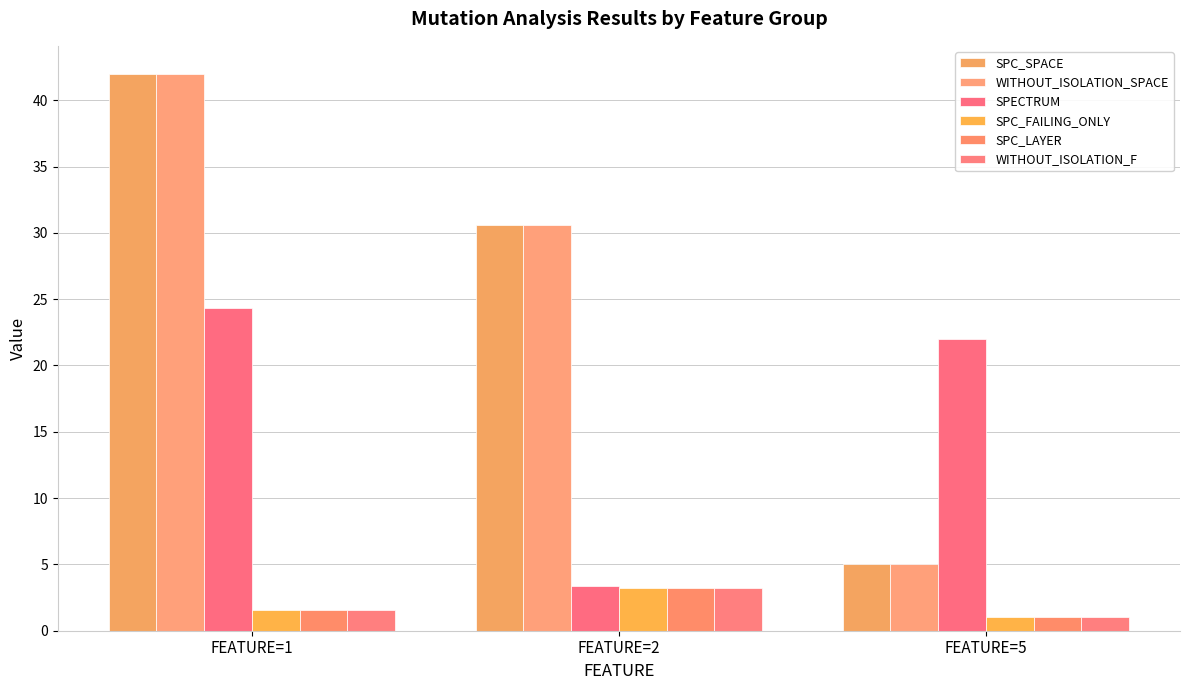

What is the approximate value of SPC_LAYER at FEATURE=1?

1.6